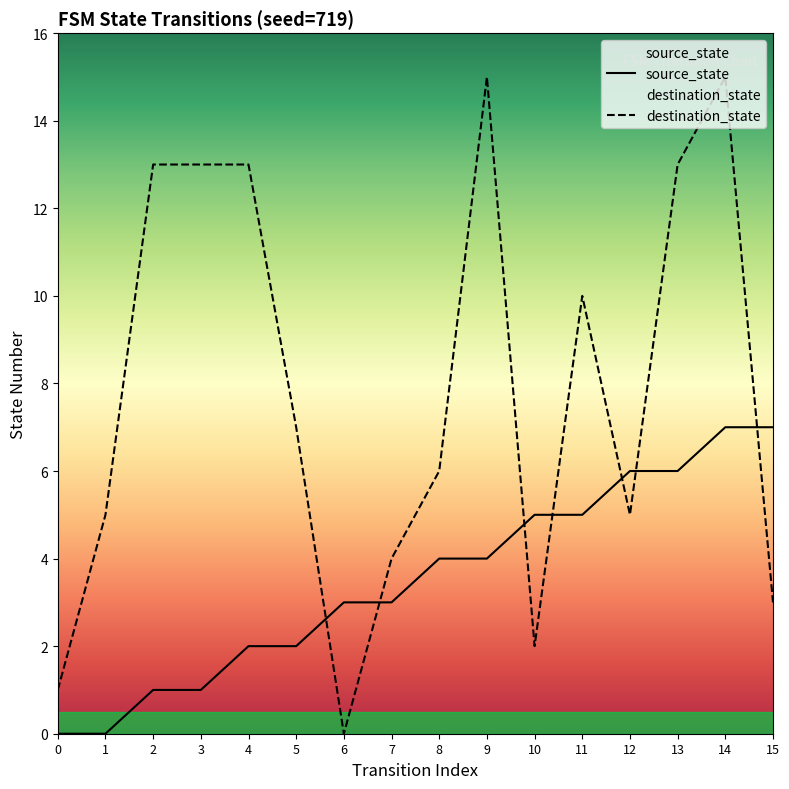

Rank the series by their maximum value, from highest to lowest.

destination_state, source_state